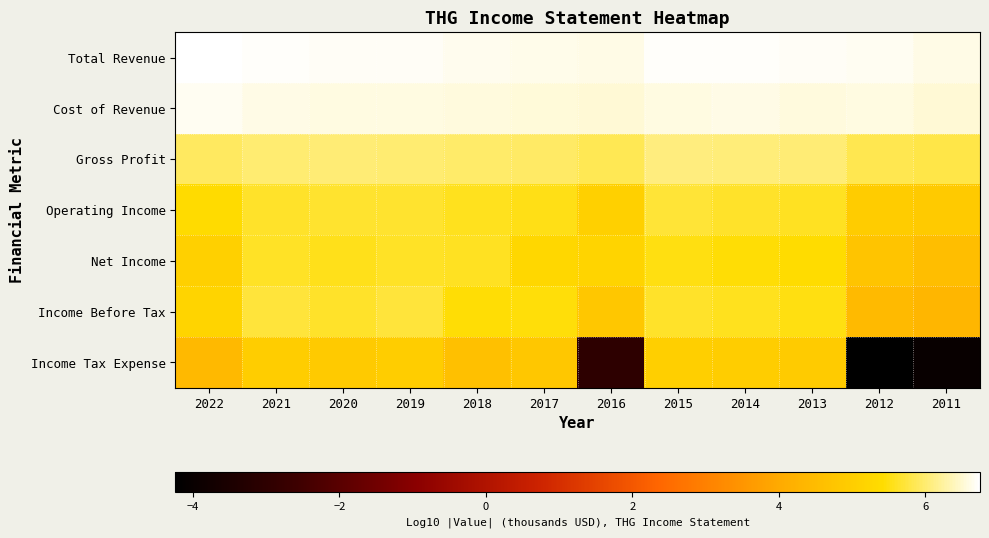

Reading right to left, extract all data points from this chart.

Total Revenue: 2011=6.6	2012=6.7	2013=6.7	2014=6.7	2015=6.7	2016=6.6	2017=6.6	2018=6.7	2019=6.7	2020=6.7	2021=6.7	2022=6.7
Cost of Revenue: 2011=6.5	2012=6.6	2013=6.6	2014=6.6	2015=6.6	2016=6.5	2017=6.5	2018=6.6	2019=6.6	2020=6.6	2021=6.6	2022=6.7
Gross Profit: 2011=5.8	2012=5.8	2013=6.0	2014=6.0	2015=6.1	2016=5.9	2017=5.9	2018=6.0	2019=6.0	2020=6.0	2021=6.0	2022=5.9
Operating Income: 2011=4.9	2012=5.0	2013=5.6	2014=5.6	2015=5.7	2016=5.1	2017=5.5	2018=5.6	2019=5.7	2020=5.7	2021=5.6	2022=5.4
Net Income: 2011=4.6	2012=4.7	2013=5.4	2014=5.5	2015=5.5	2016=5.2	2017=5.3	2018=5.6	2019=5.6	2020=5.6	2021=5.6	2022=5.1
Income Before Tax: 2011=4.3	2012=4.5	2013=5.5	2014=5.6	2015=5.6	2016=4.8	2017=5.5	2018=5.5	2019=5.7	2020=5.6	2021=5.7	2022=5.2
Income Tax Expense: 2011=-4.0	2012=-4.2	2013=4.9	2014=5.0	2015=5.0	2016=-3.0	2017=4.8	2018=4.6	2019=5.0	2020=4.9	2021=5.0	2022=4.4